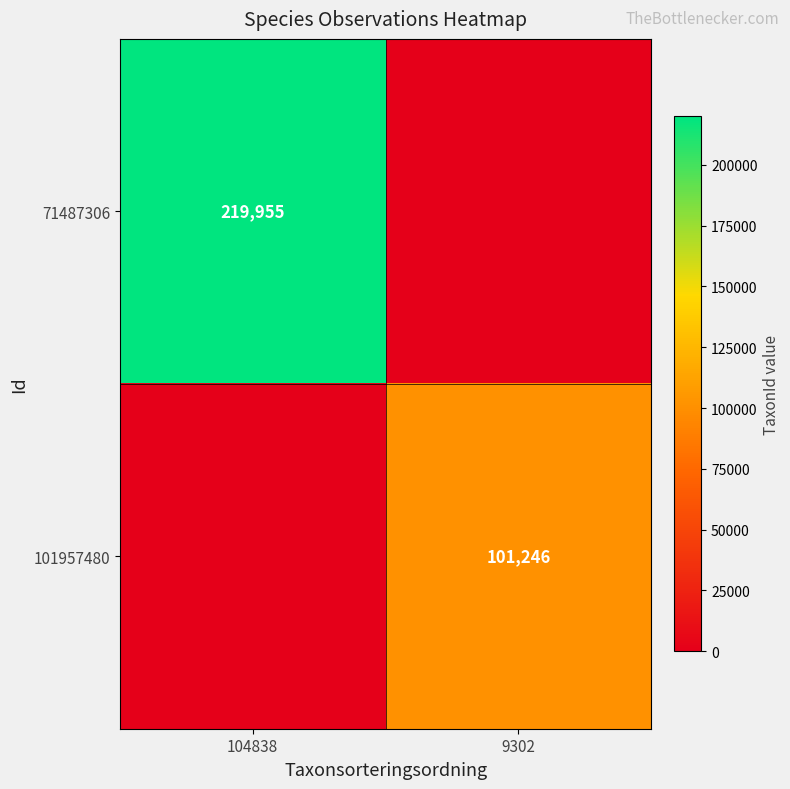

The value of 71487306 at 104838 is 66777. True or false?

False